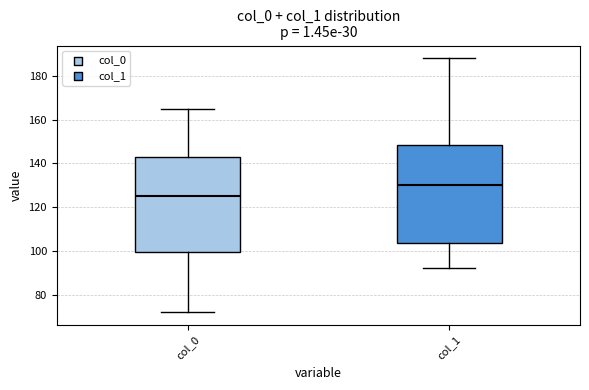

Where does the median line of the box for col_0 sit on the y-axis? The values are not printed on the chart, so give them approximately, as read against the axis.

126